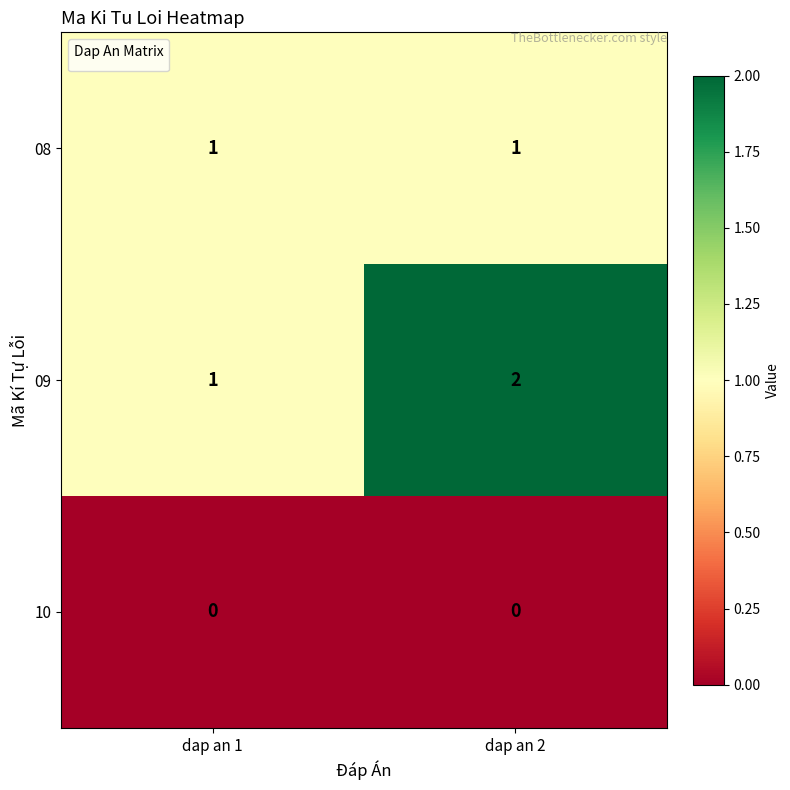

Which series has the largest total across all categories?

09